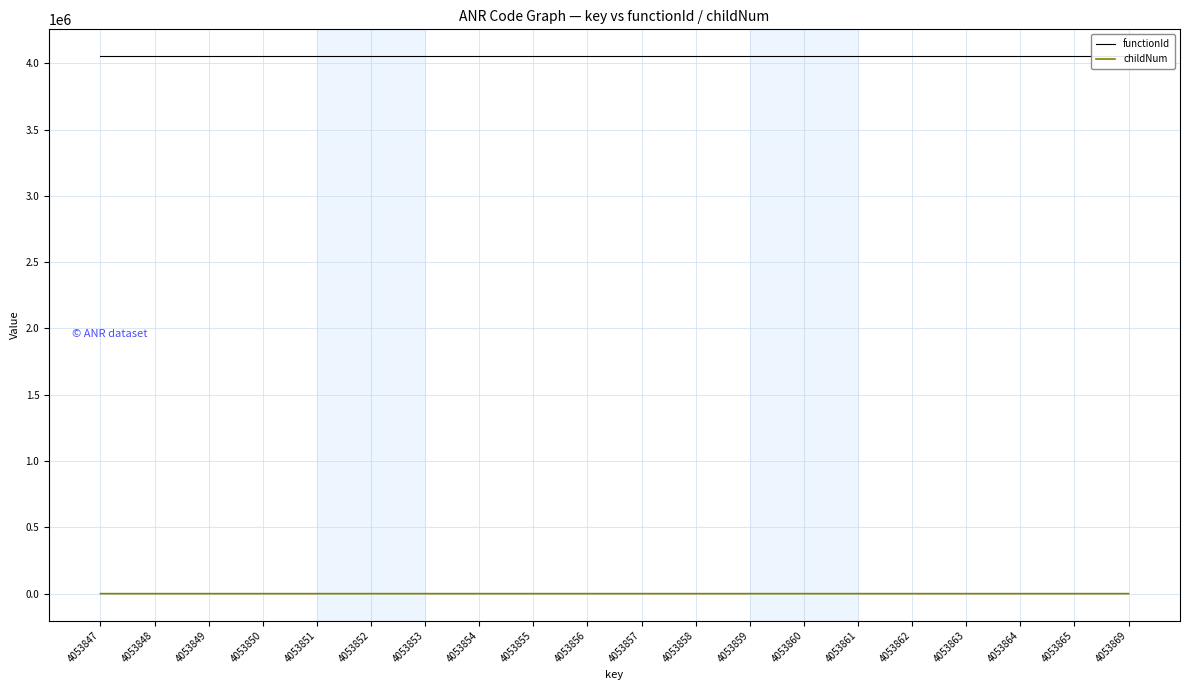

List the labels in order of functionId value, smallest first.

4053847, 4053848, 4053849, 4053850, 4053851, 4053852, 4053853, 4053854, 4053855, 4053856, 4053857, 4053858, 4053859, 4053860, 4053861, 4053862, 4053863, 4053864, 4053865, 4053869